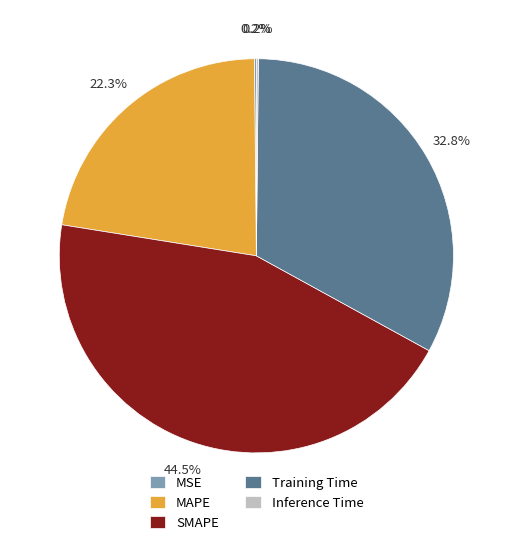

To the nearest percent, what is the average slice percentage?

20%